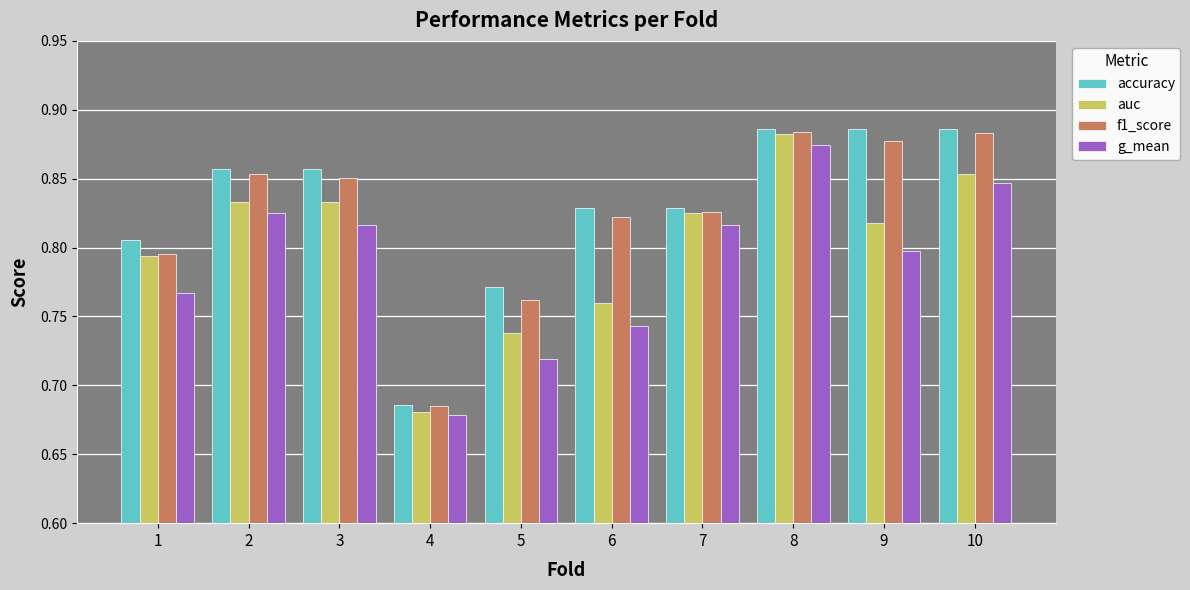

At which label does auc reach its peak?

8